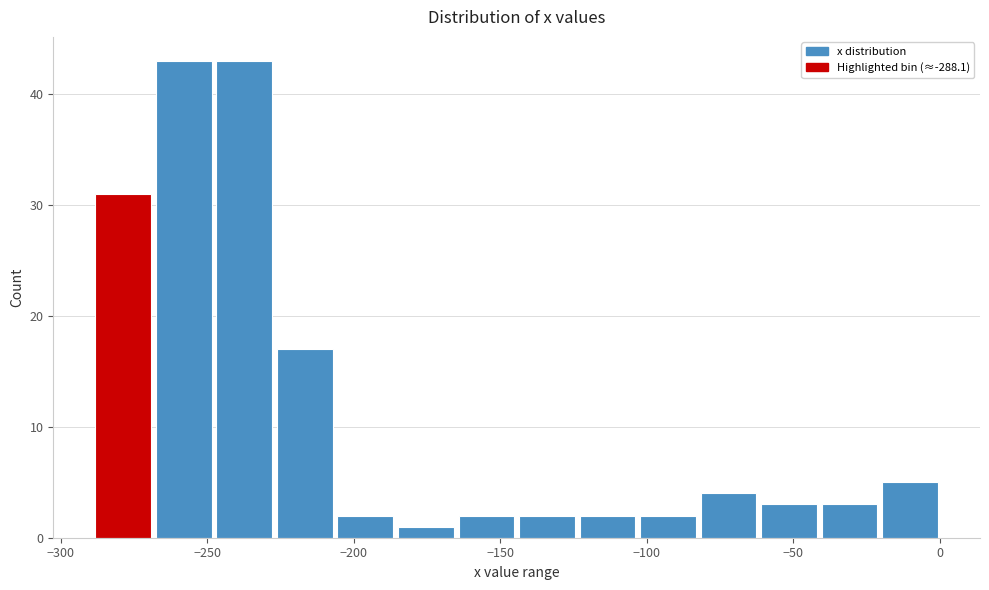

Reading left to right, list every bar in this chart as the range it spans on the x-axis followed by its height. Neither the bar edges nor the heights are printed on the chart, so give them approximately, as read against the axes.

-290 to -265: 31
-265 to -245: 43
-245 to -225: 43
-225 to -205: 17
-205 to -185: 2
-185 to -165: 1
-165 to -145: 2
-145 to -125: 2
-125 to -100: 2
-100 to -80: 2
-80 to -60: 4
-60 to -40: 3
-40 to -20: 3
-20 to 0: 5